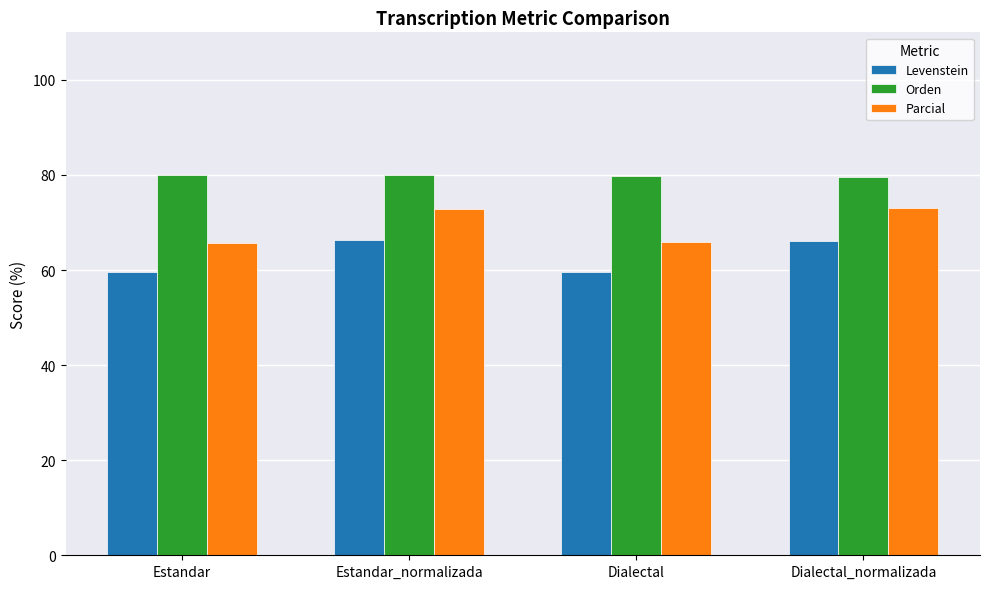

The Parcial series shows 72.8 at Estandar_normalizada. True or false?

True